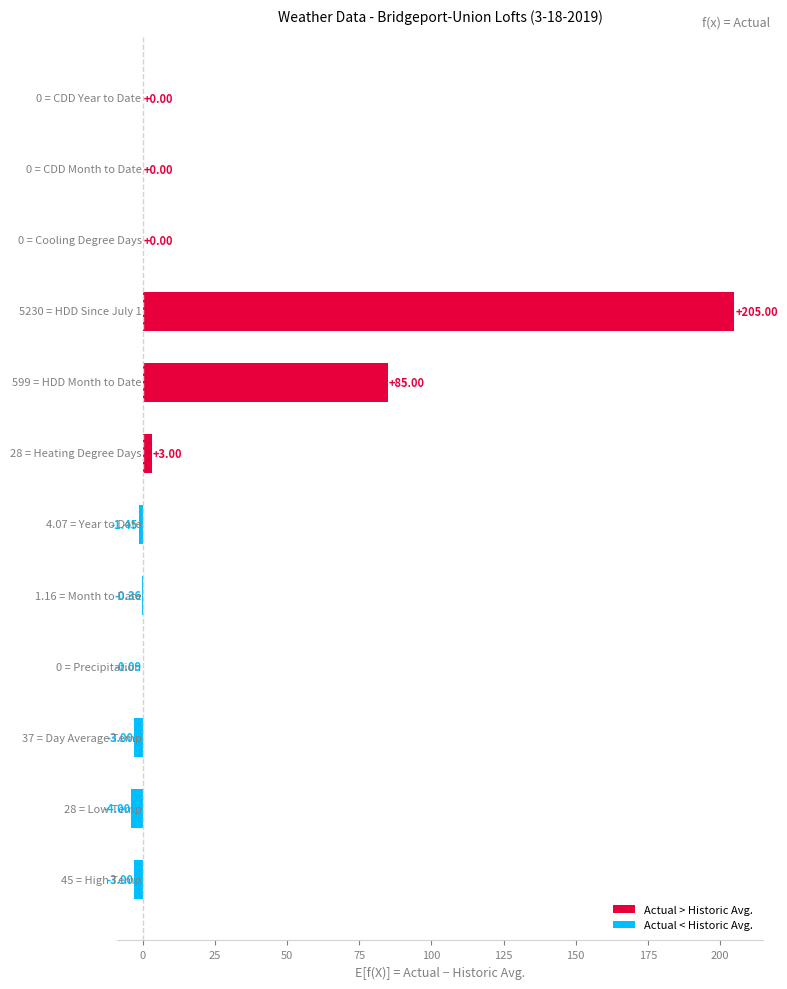

What is the sum of all values?

281.1